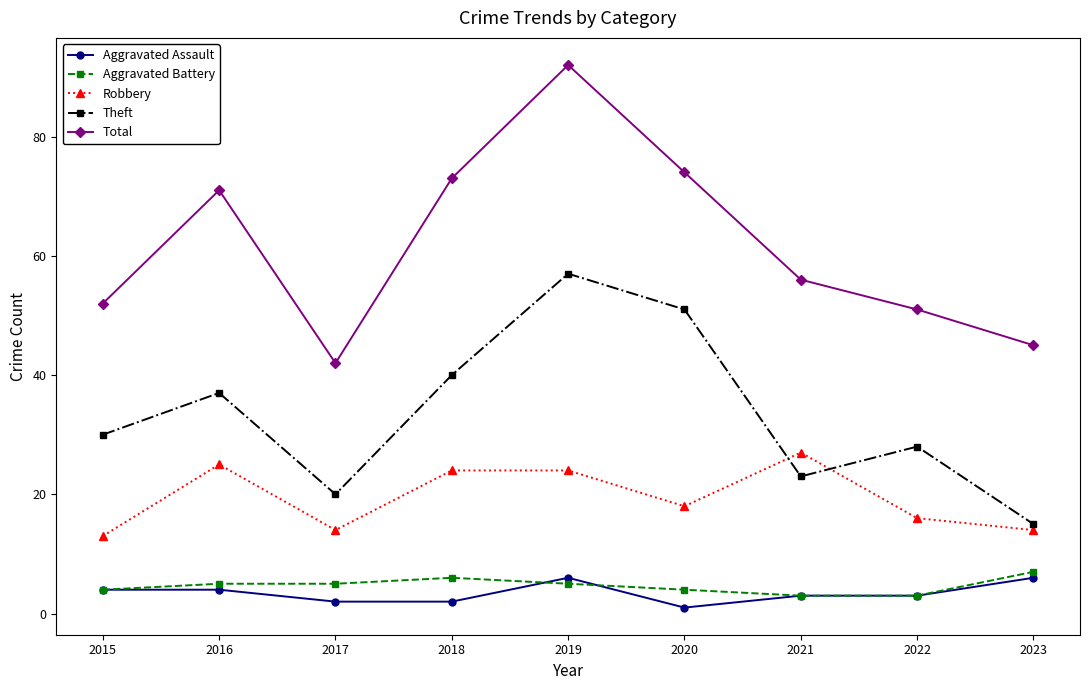

How many interior local peaks does the Theft series have?

3